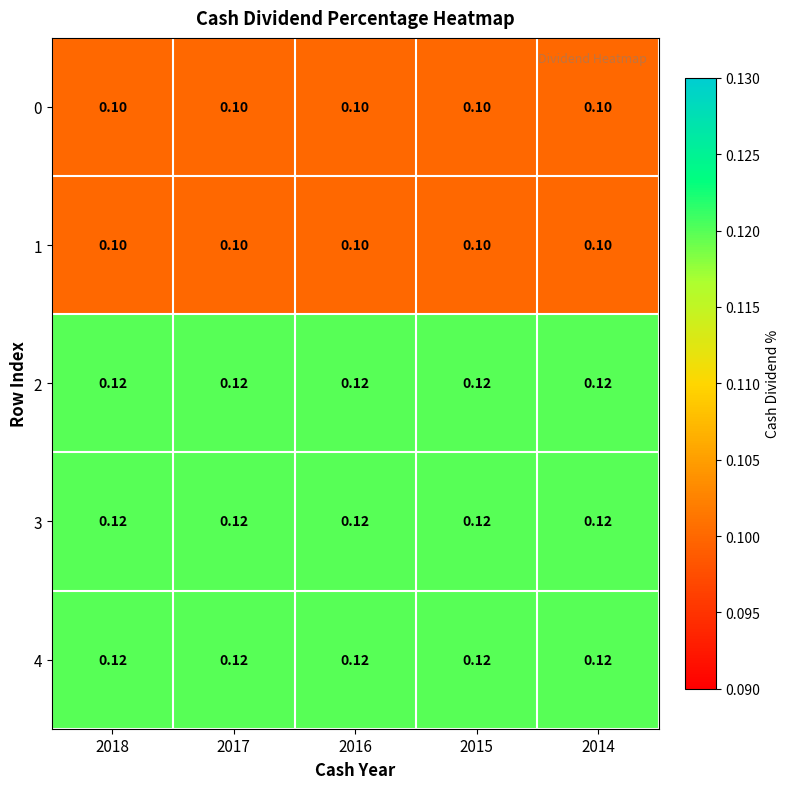

Is the value of 0 at 2016 greater than the value of 4 at 2015?

No